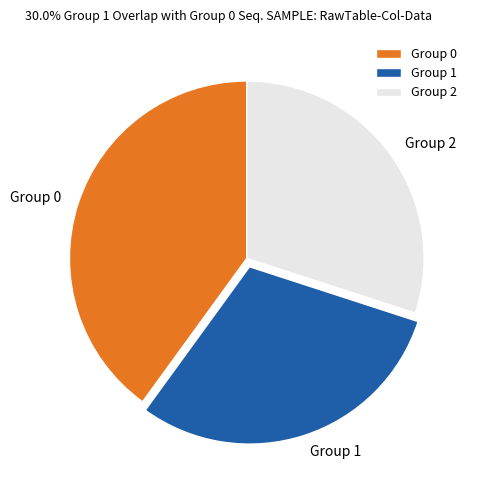

Is the sum of Group 2 and Group 0 greater than half?

Yes